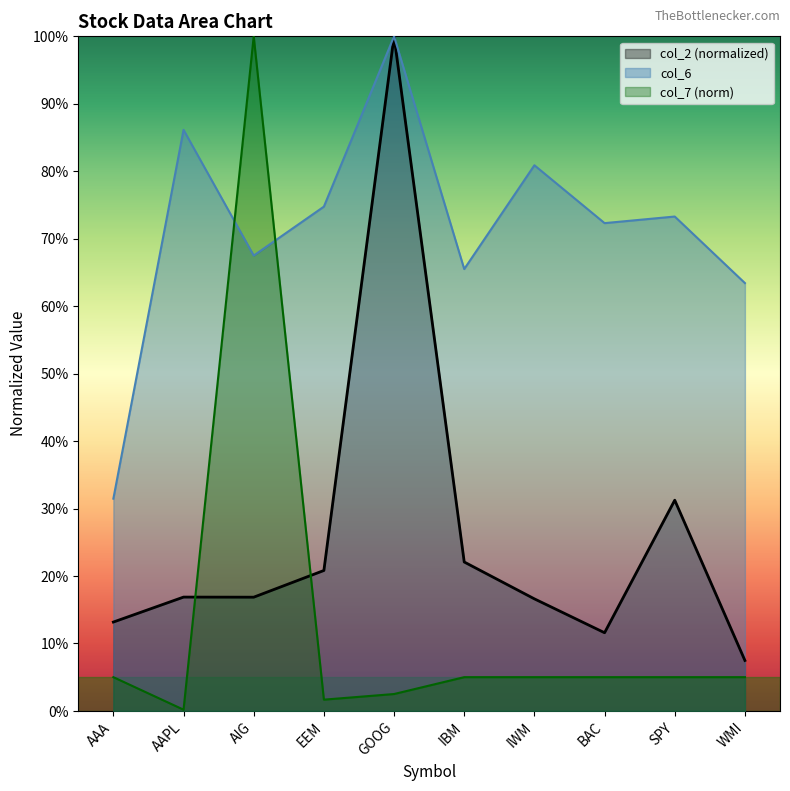

How many distinct data groups are displayed?

3